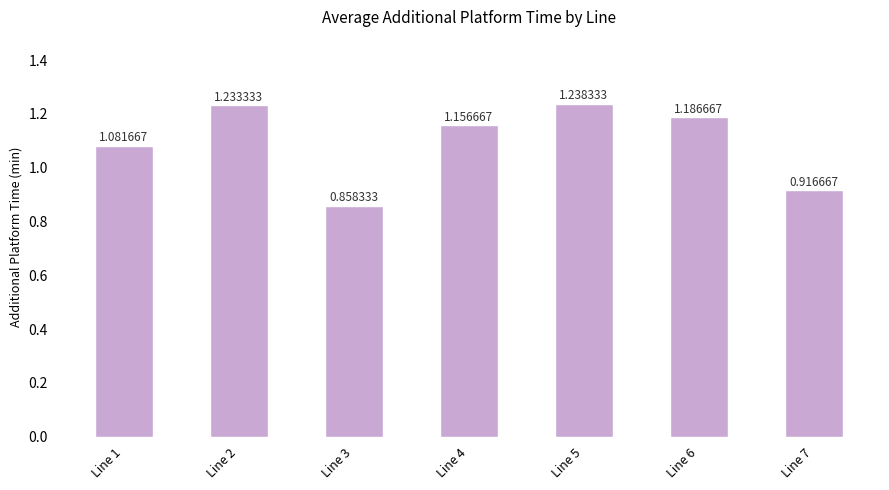

How many bars are there in total?

7